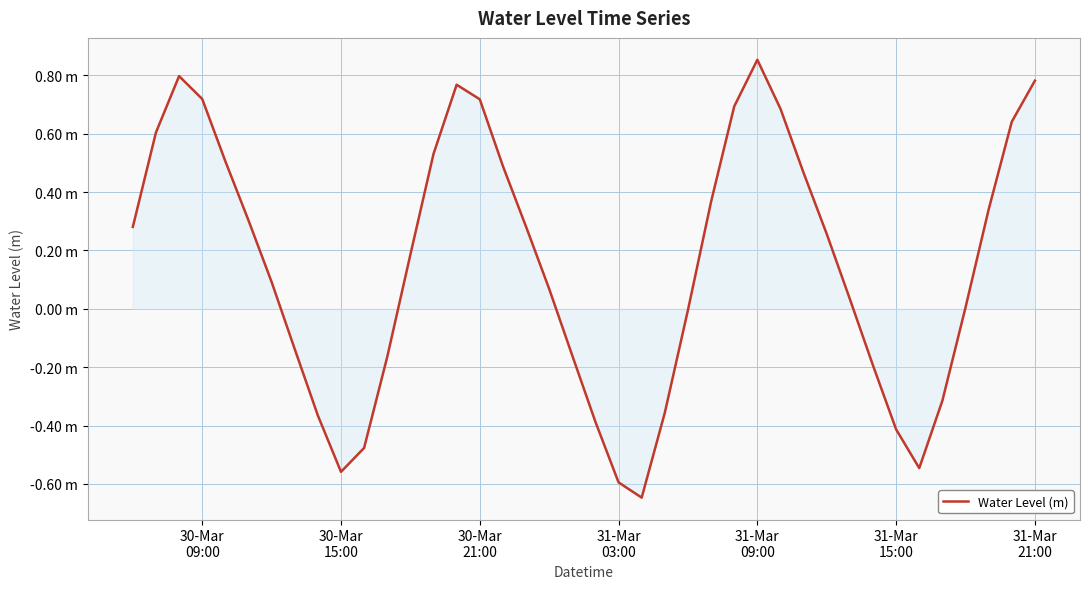

Reading left to right, list all the values displayed in this chart.

0.3	0.6	0.8	0.7	0.5	0.3	0.1	-0.1	-0.4	-0.6	-0.5	-0.2	0.2	0.5	0.8	0.7	0.5	0.3	0.1	-0.2	-0.4	-0.6	-0.6	-0.4	-0.0	0.4	0.7	0.9	0.7	0.5	0.3	0.0	-0.2	-0.4	-0.5	-0.3	0.0	0.3	0.6	0.8